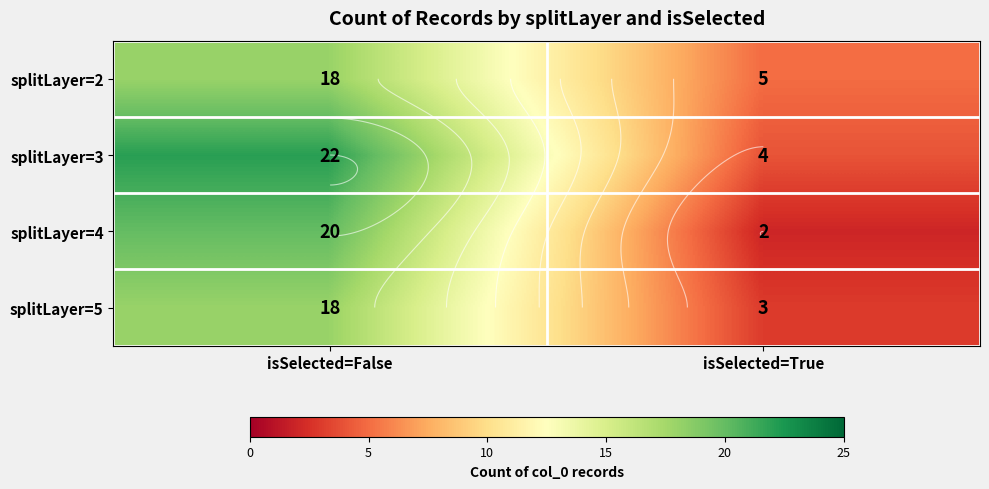

Is it true that splitLayer=2 equals 5 at isSelected=True?

True